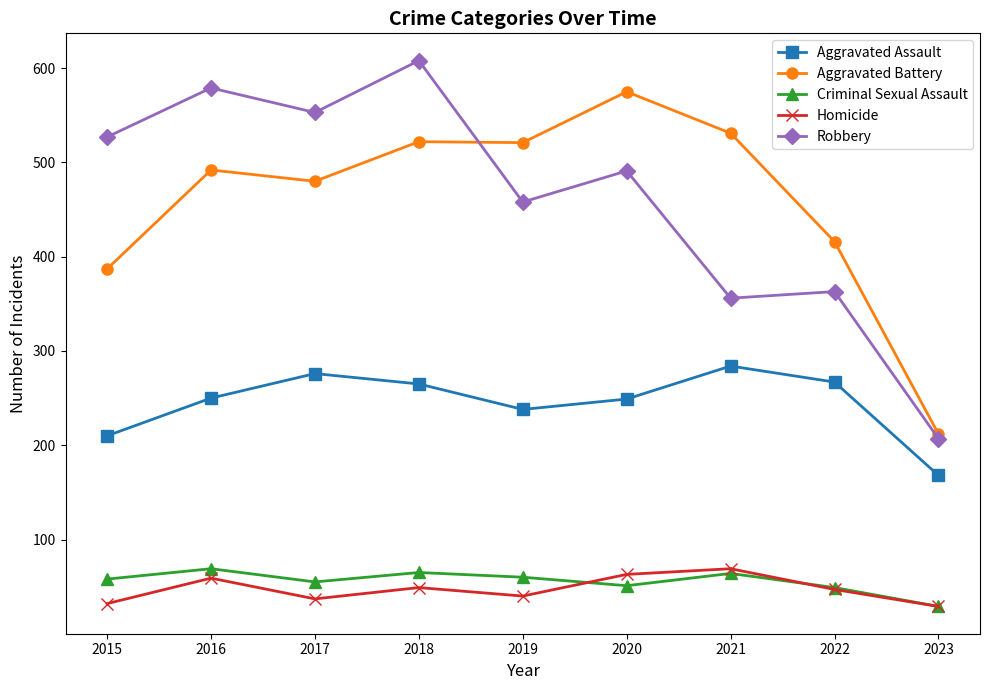

What is the maximum value shown in the chart?

608